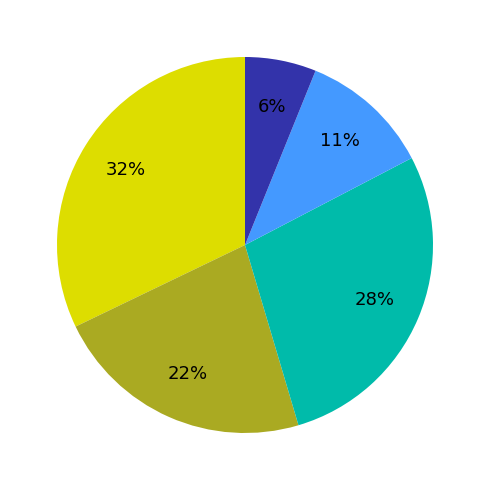

How many segments does this pie chart have?

5